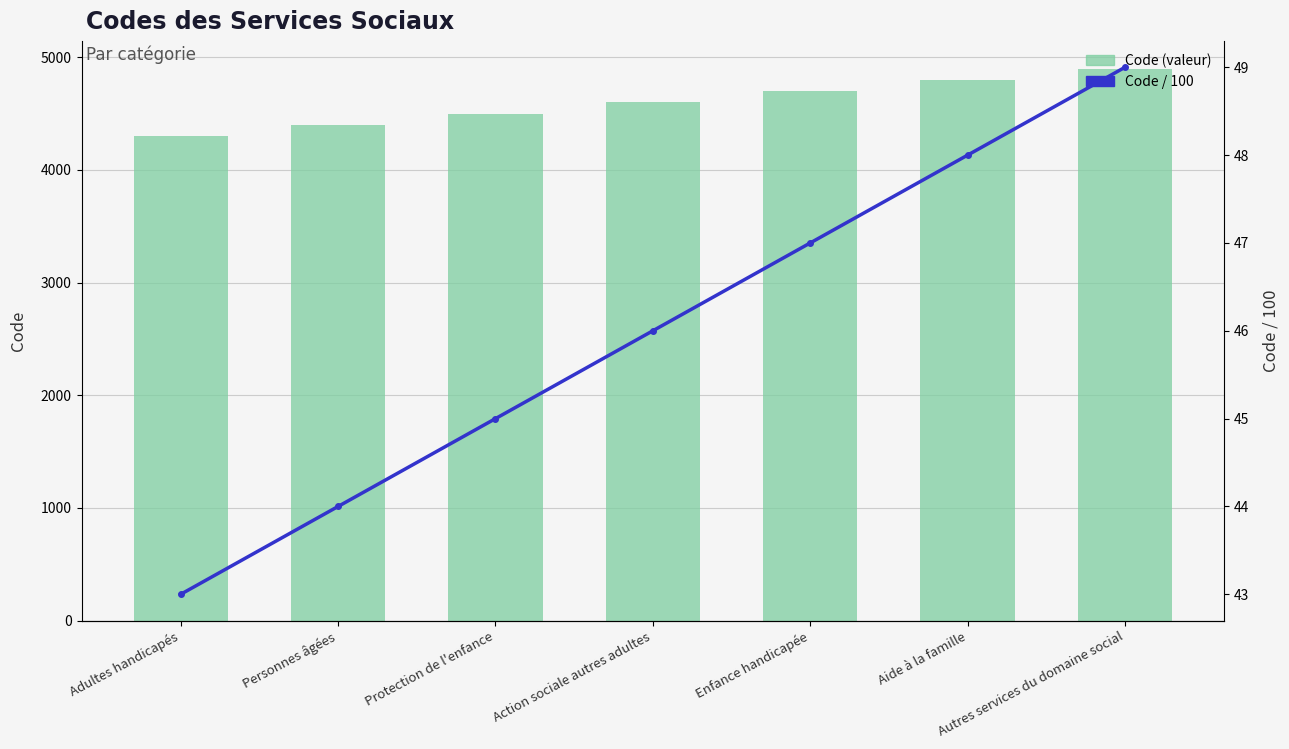

How many values in the Code / 100 series exceed 46?

3